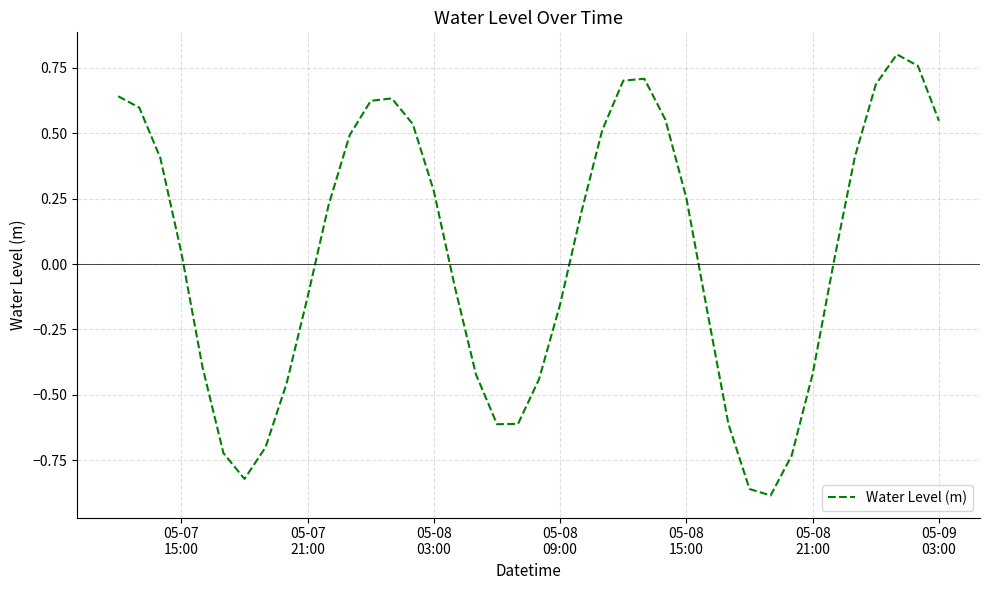

What is the difference between the maximum and minimum values?

1.7